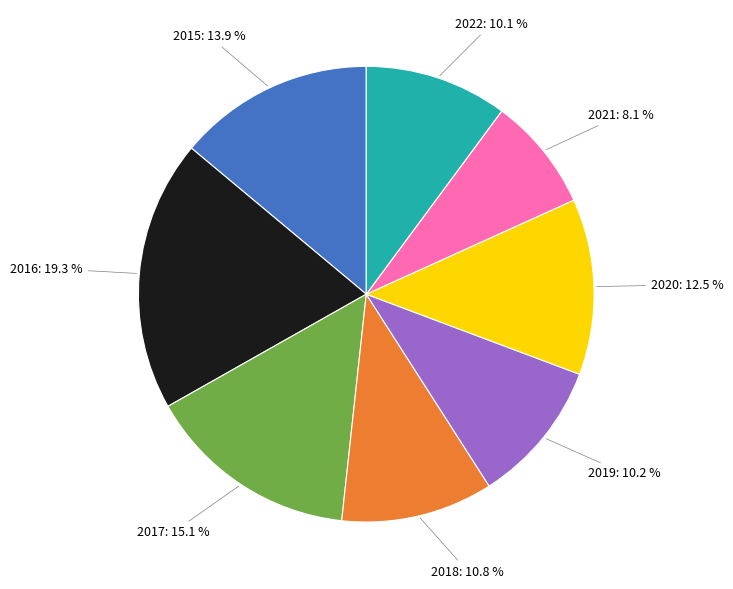

To the nearest percent, what is the average slice percentage?

12%